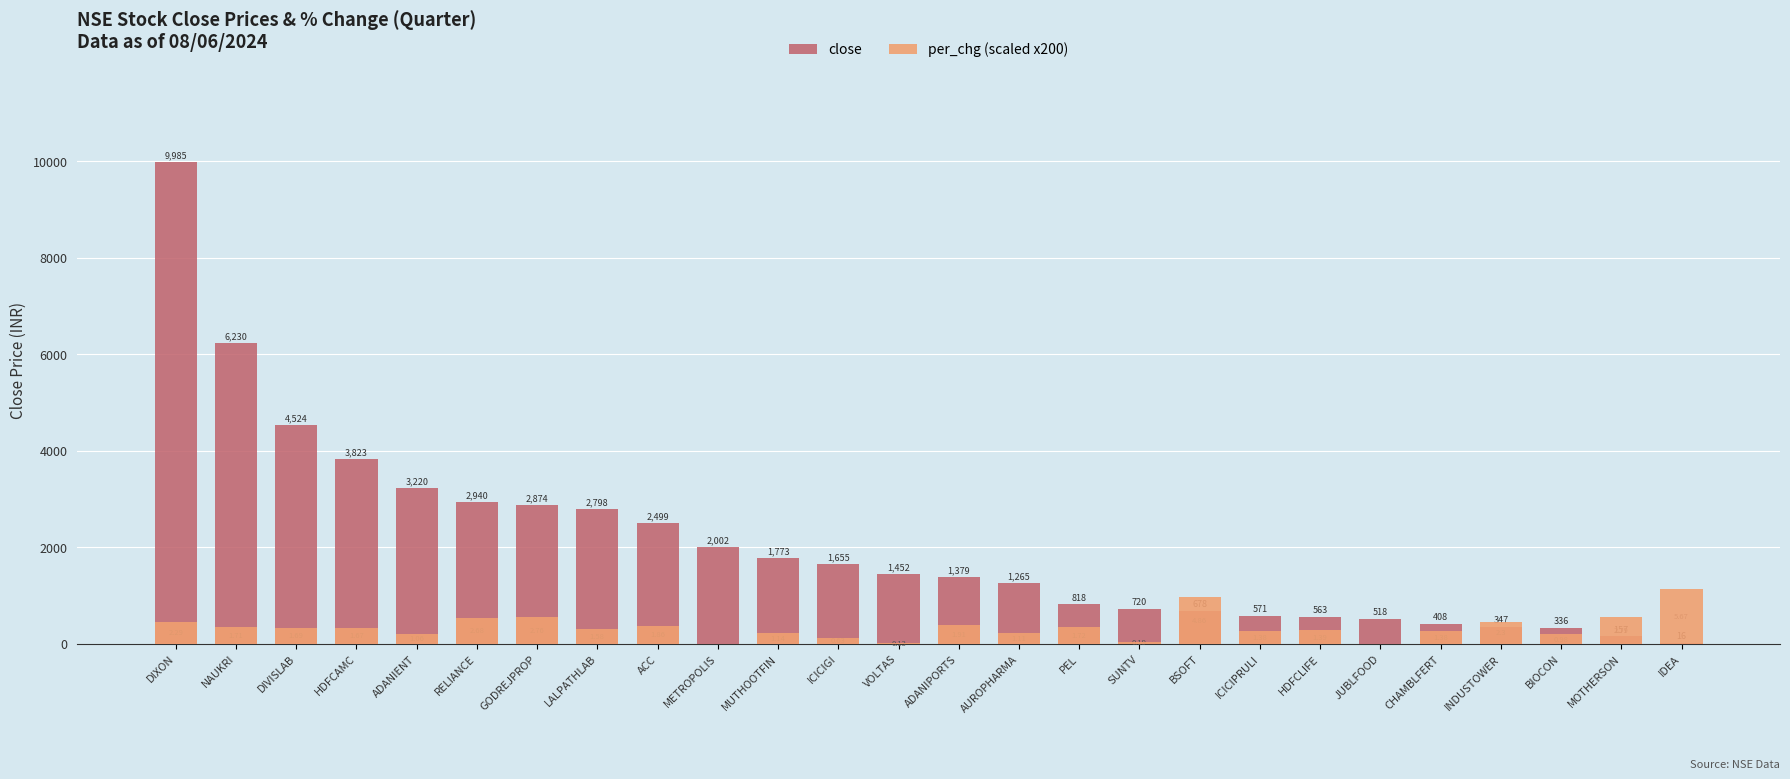

What value does the per_chg (scaled) series have at RELIANCE?

536.0